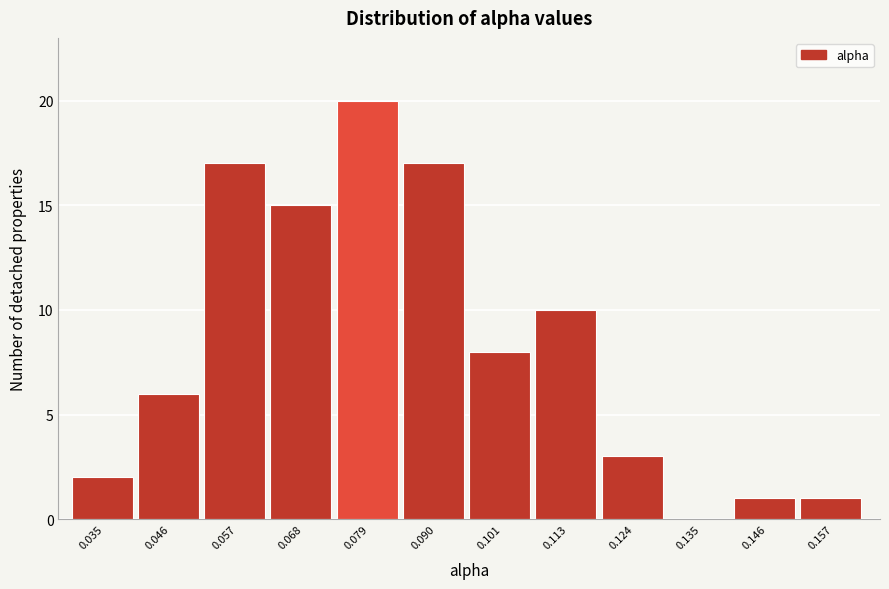

Reading left to right, what are all the values shown in this chart?

0.035=2	0.046=6	0.057=17	0.068=15	0.079=20	0.090=17	0.101=8	0.113=10	0.124=3	0.135=0	0.146=1	0.157=1